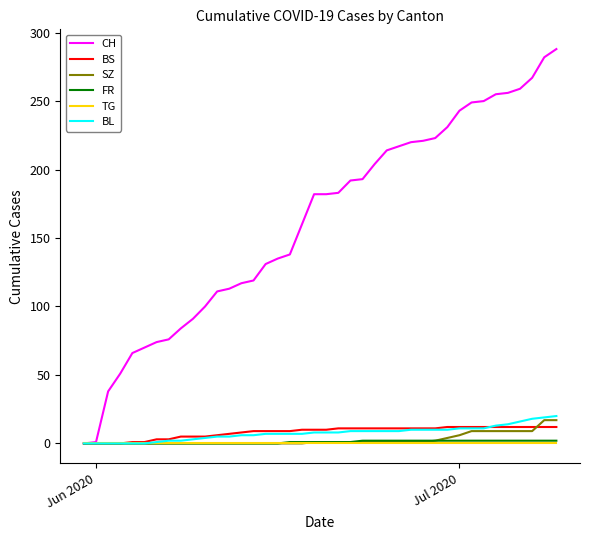

What is the greatest value displayed?

288